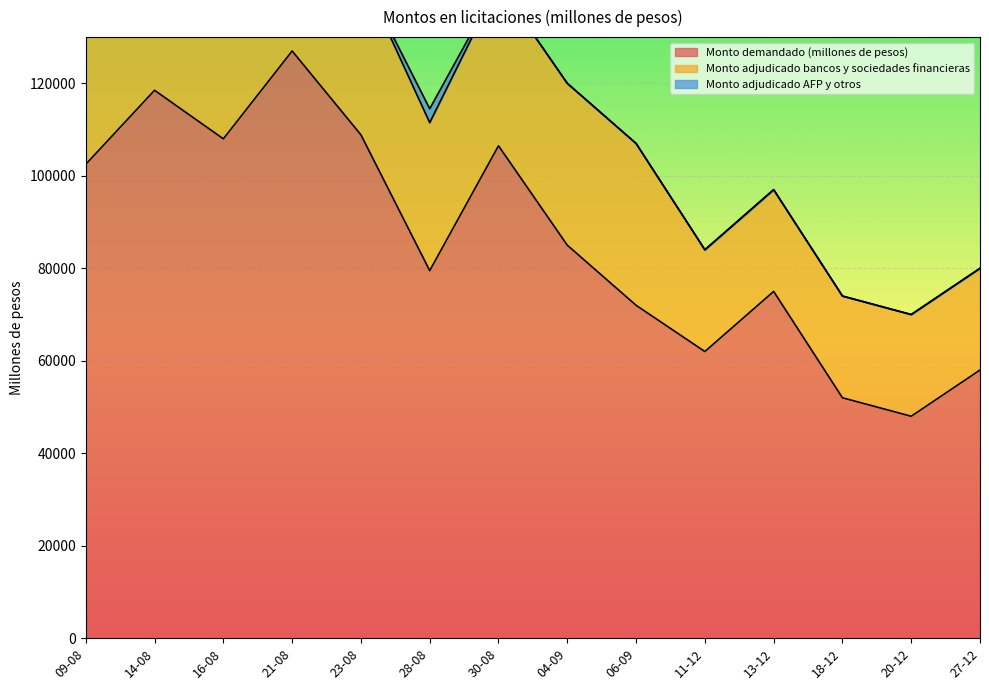

Which series has the widest spread of values?

Monto demandado (millones de pesos)